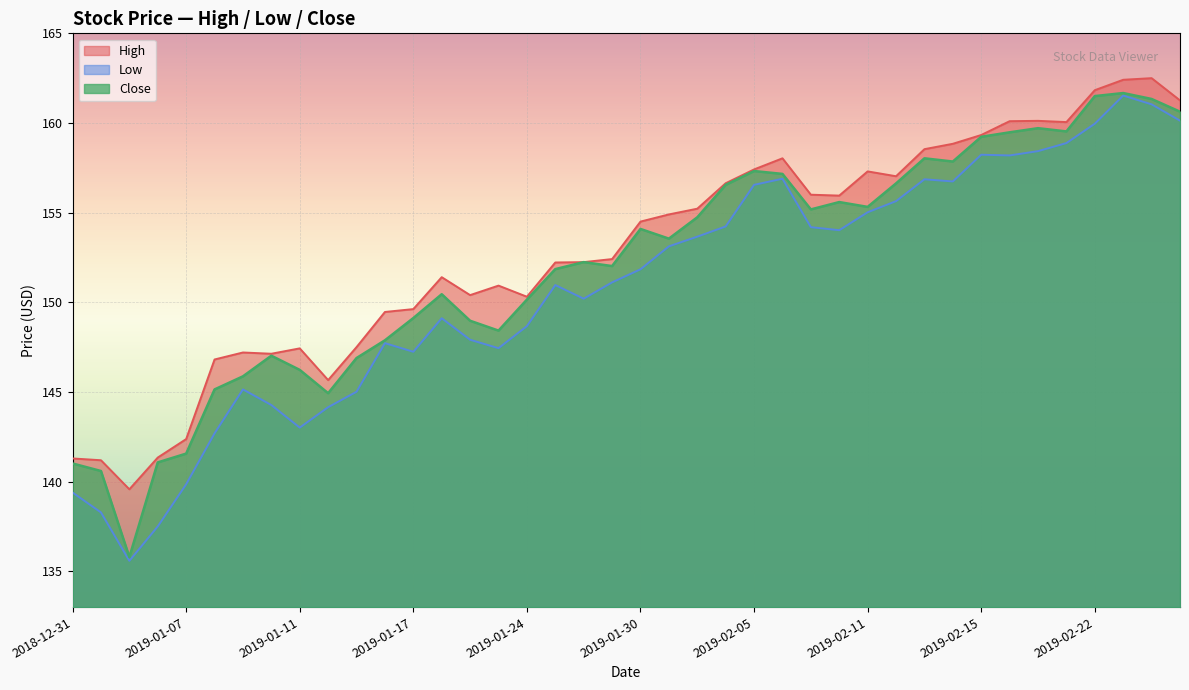

What is the spread (max minus min) of values at 2019-01-15?

2.5